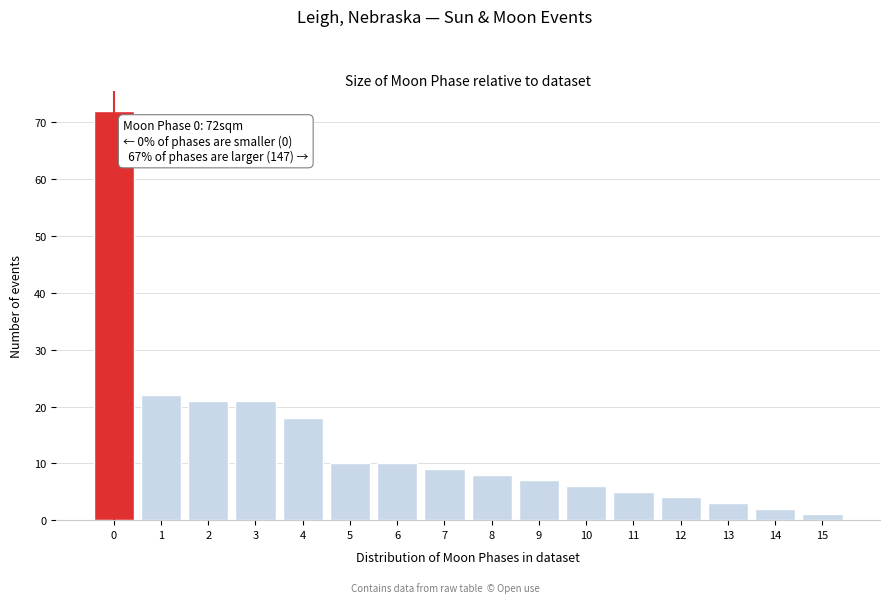

Reading left to right, extract all data points from this chart.

72	22	21	21	18	10	10	9	8	7	6	5	4	3	2	1